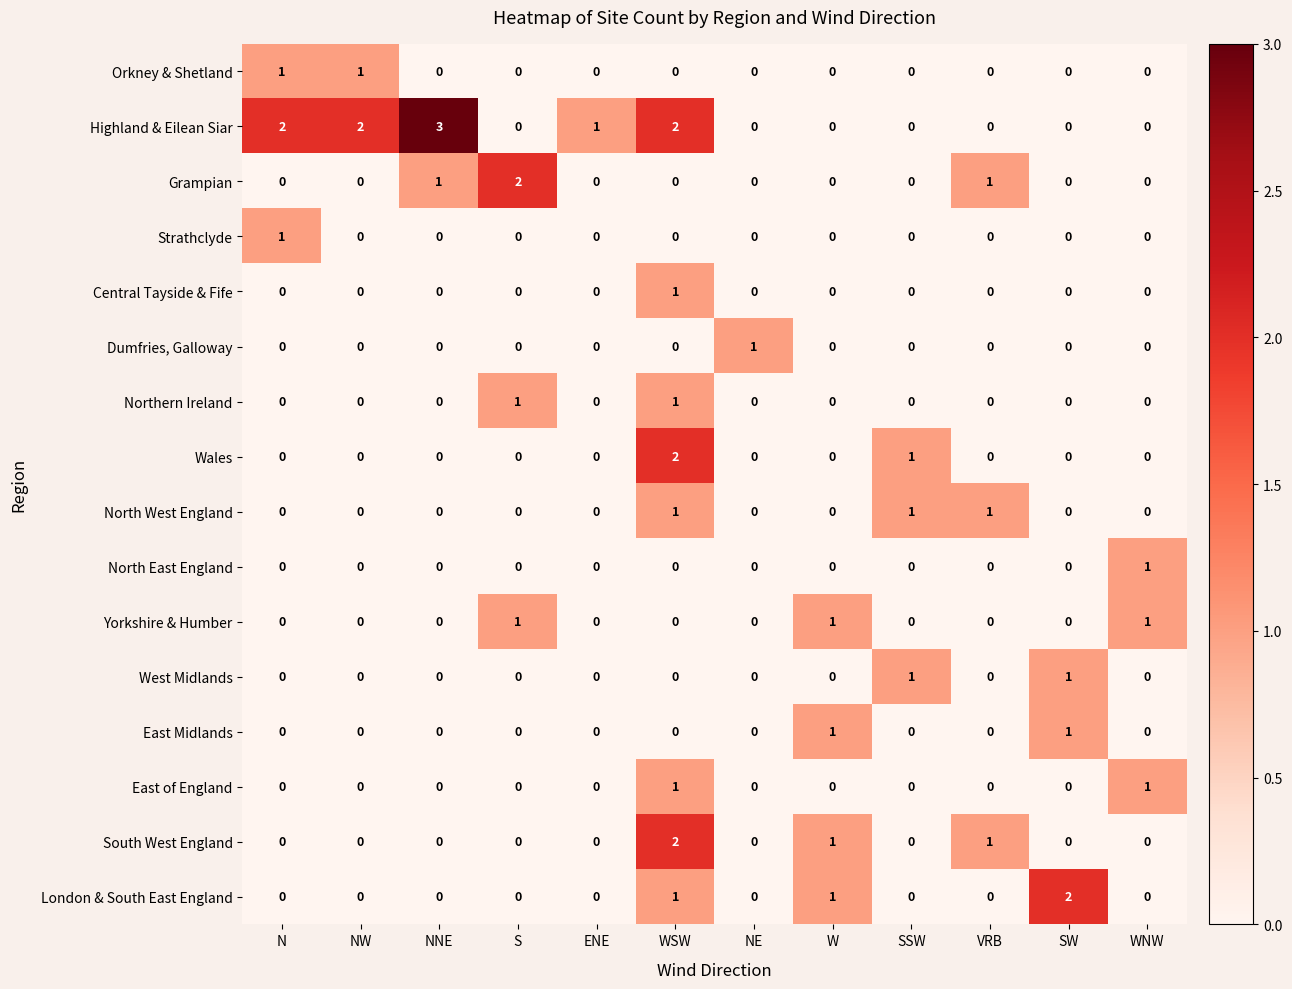

Which category has the highest value in the Wales series?

WSW